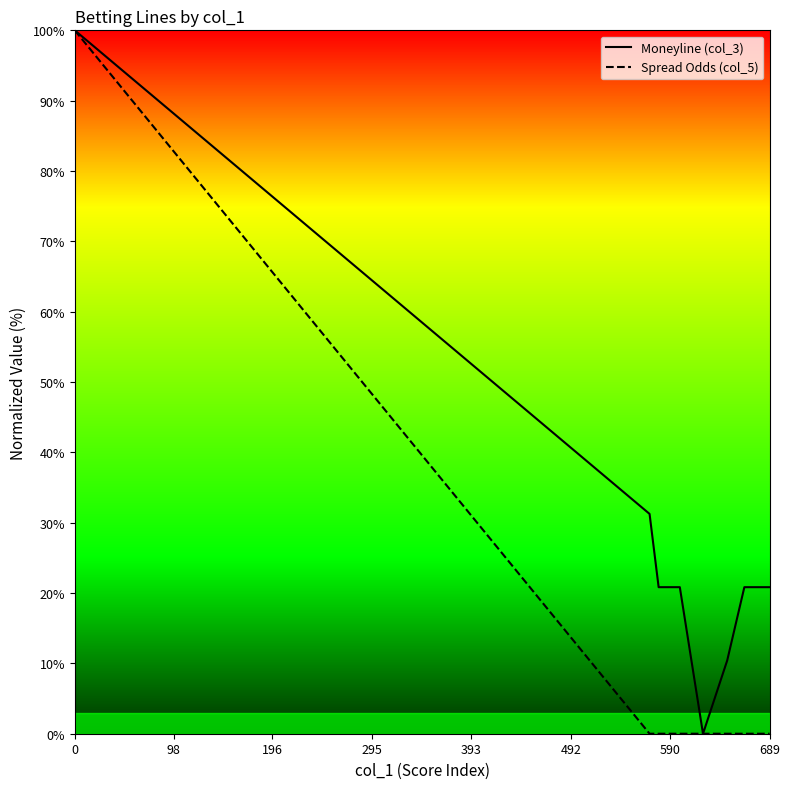

Between 0 and 590, which series saw the biggest shift?

Spread Odds (col_5)